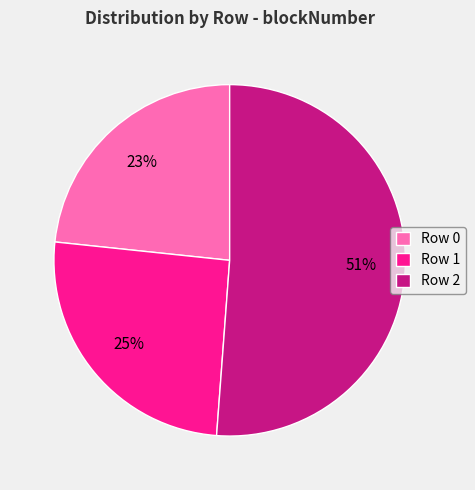

Combined, do Row 2 and Row 1 account for over 50%?

Yes